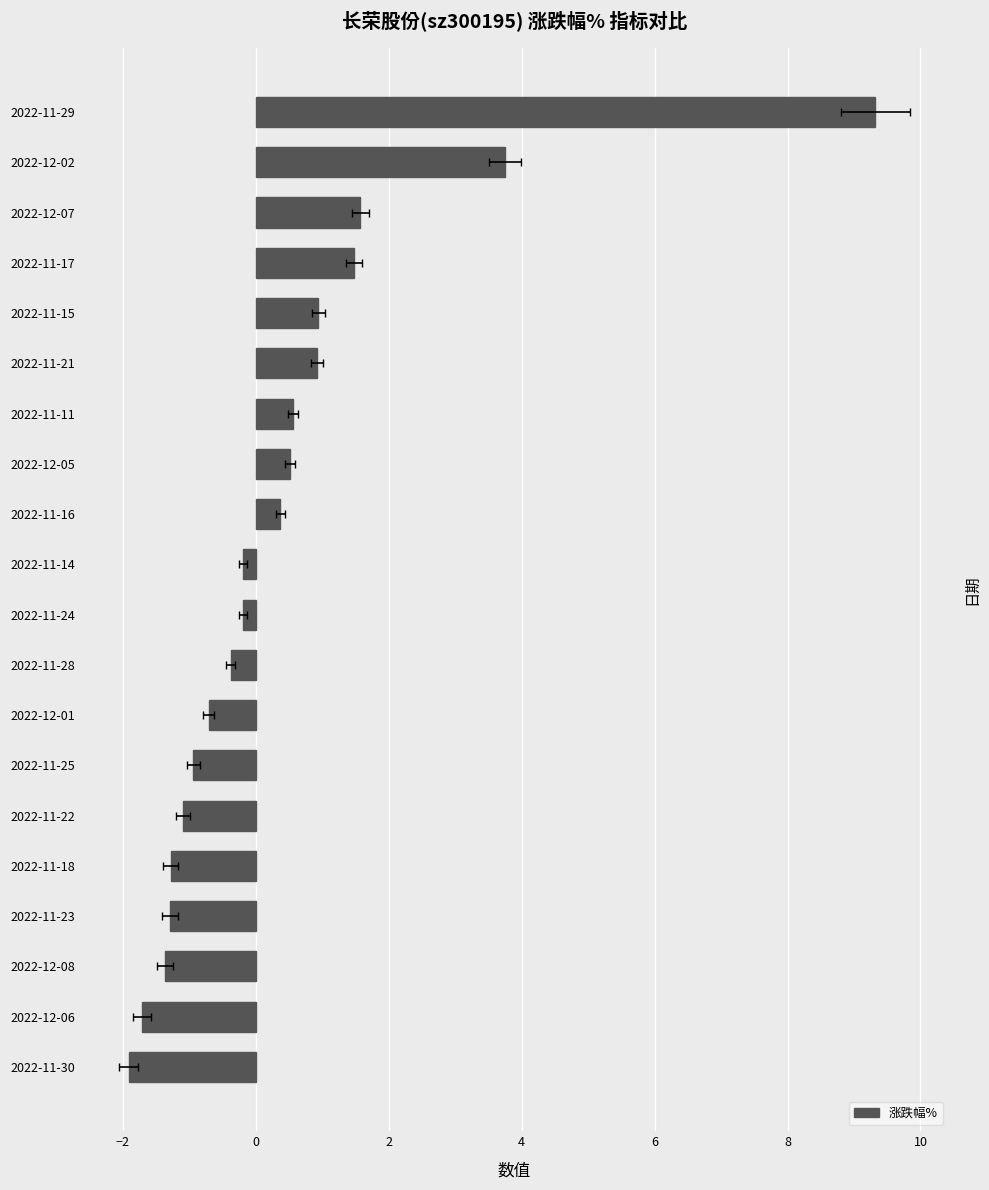

What is the smallest value displayed?

-1.9